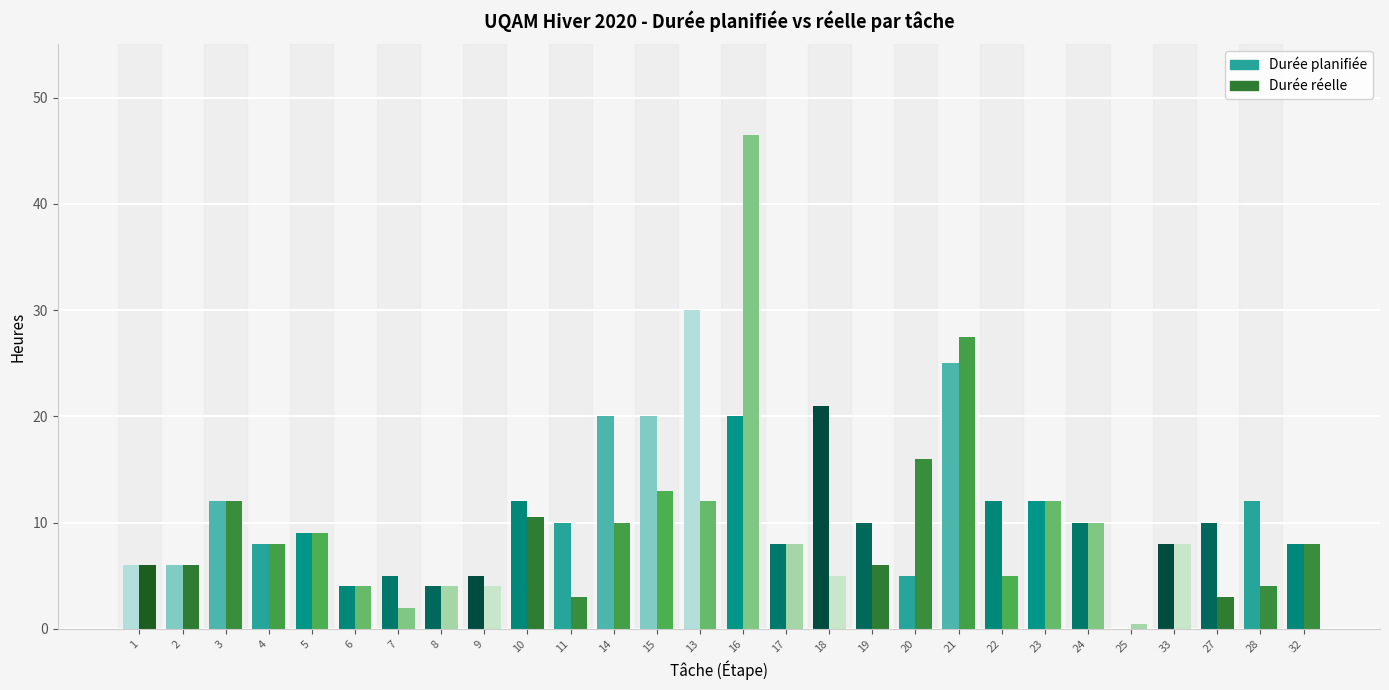

How many data points does each series have?

28